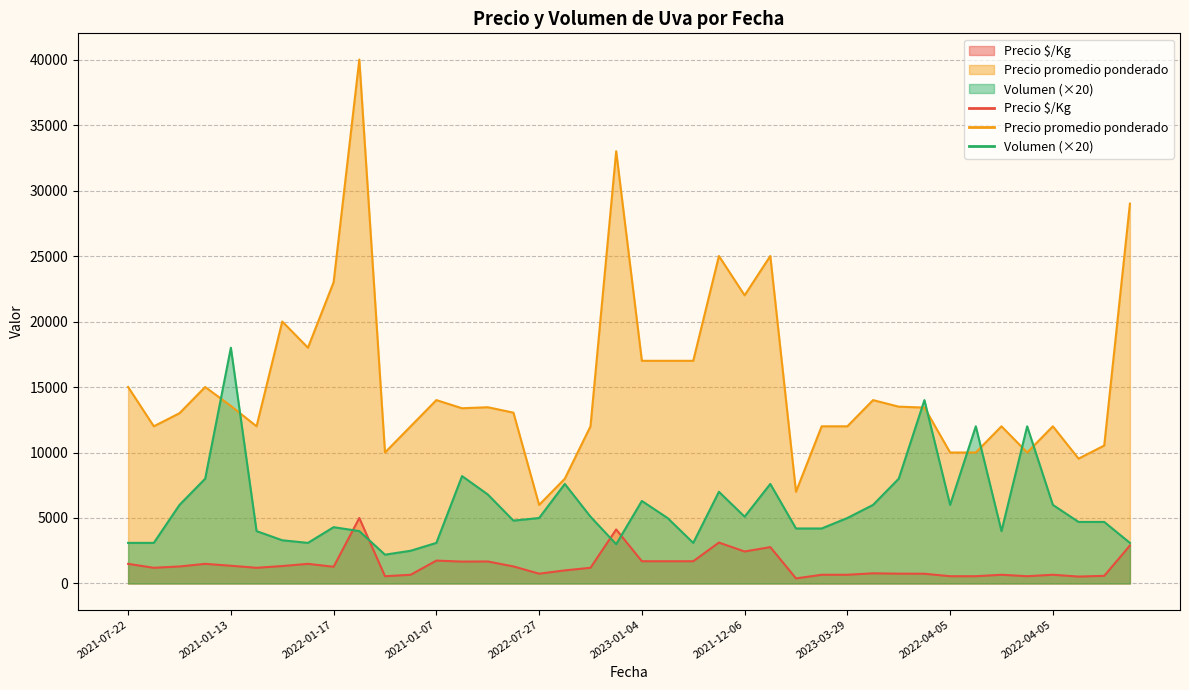

At which category is the sum across all series the highest?

2021-09-23